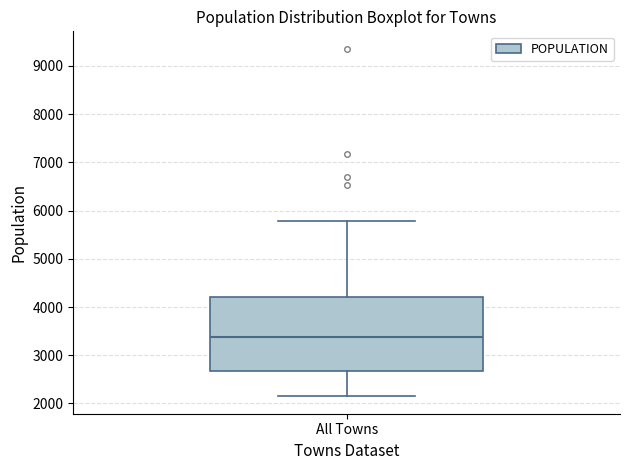

Where does the upper whisker of the box for All Towns end on the y-axis? The values are not printed on the chart, so give them approximately, as read against the axis.

5800